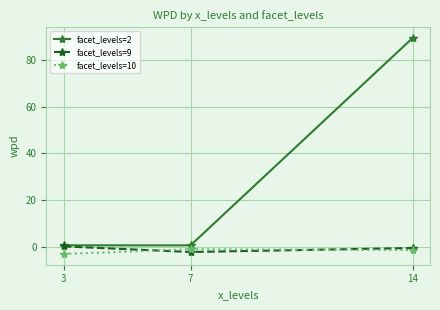

What is the total value across all series at 14?

87.4